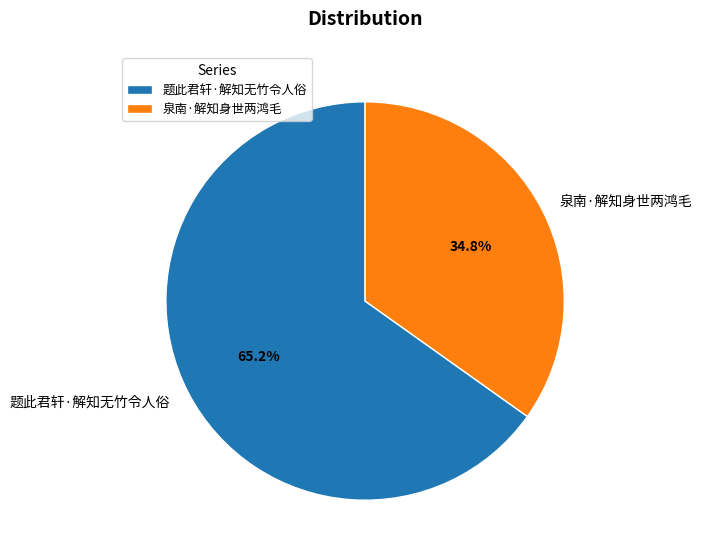

What is the largest slice in the pie chart?

题此君轩·解知无竹令人俗